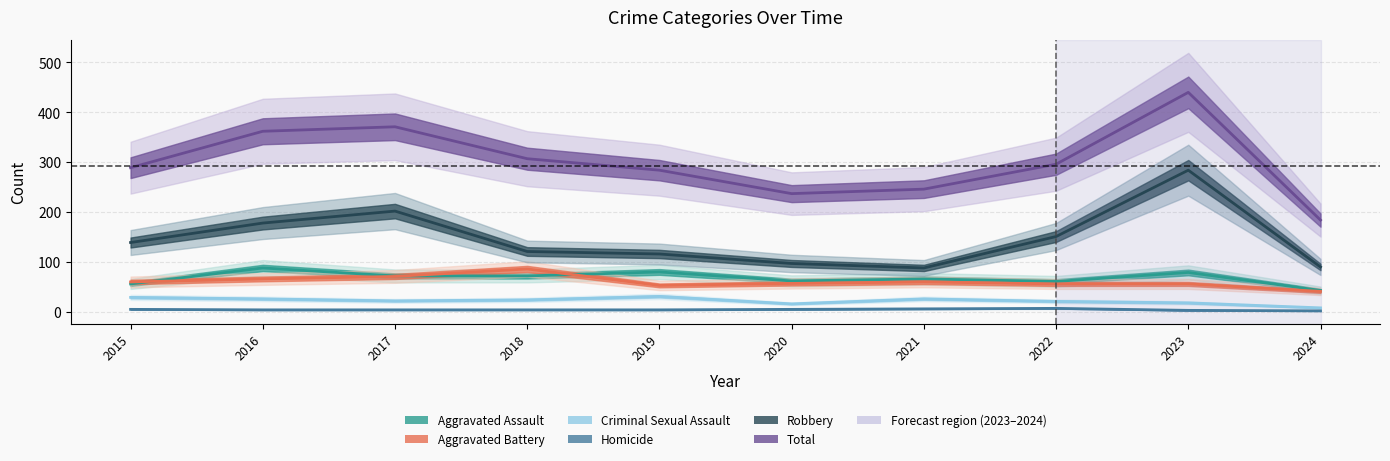

Reading left to right, transcribe all the data shown in this chart.

Aggravated Assault: 2015=56	2016=88	2017=72	2018=72	2019=80	2020=62	2021=66	2022=61	2023=79	2024=43
Aggravated Battery: 2015=60	2016=66	2017=71	2018=86	2019=53	2020=57	2021=60	2022=56	2023=56	2024=41
Criminal Sexual Assault: 2015=29	2016=26	2017=22	2018=24	2019=31	2020=16	2021=26	2022=21	2023=18	2024=8
Homicide: 2015=5	2016=4	2017=4	2018=4	2019=4	2020=5	2021=6	2022=7	2023=3	2024=2
Robbery: 2015=139	2016=178	2017=202	2018=121	2019=116	2020=97	2021=88	2022=151	2023=284	2024=90
Total: 2015=289	2016=362	2017=371	2018=307	2019=284	2020=237	2021=246	2022=296	2023=440	2024=184